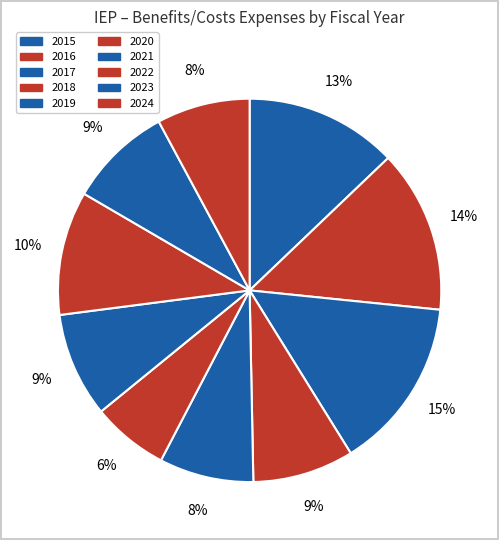

What percentage is the 2024 slice, to the nearest percent?

8%